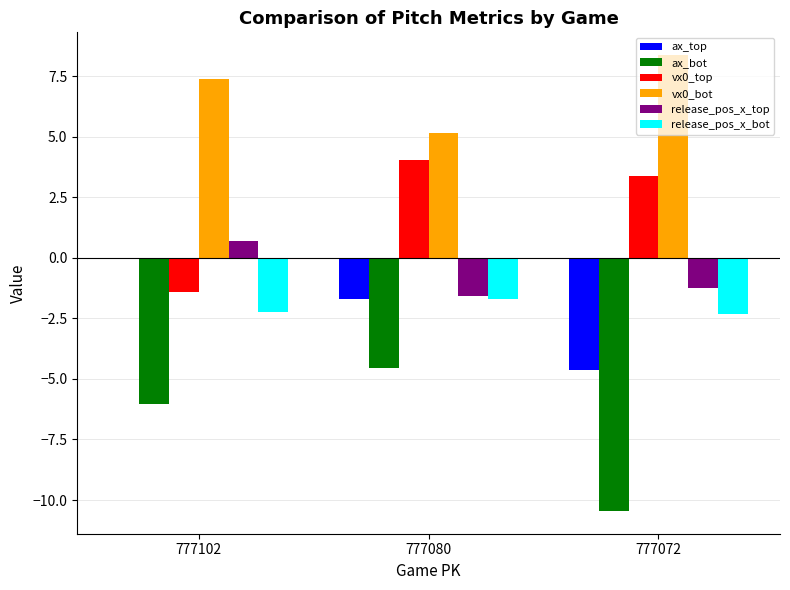

What is the sum of the vx0_bot values at 777072 and 777080?

13.5